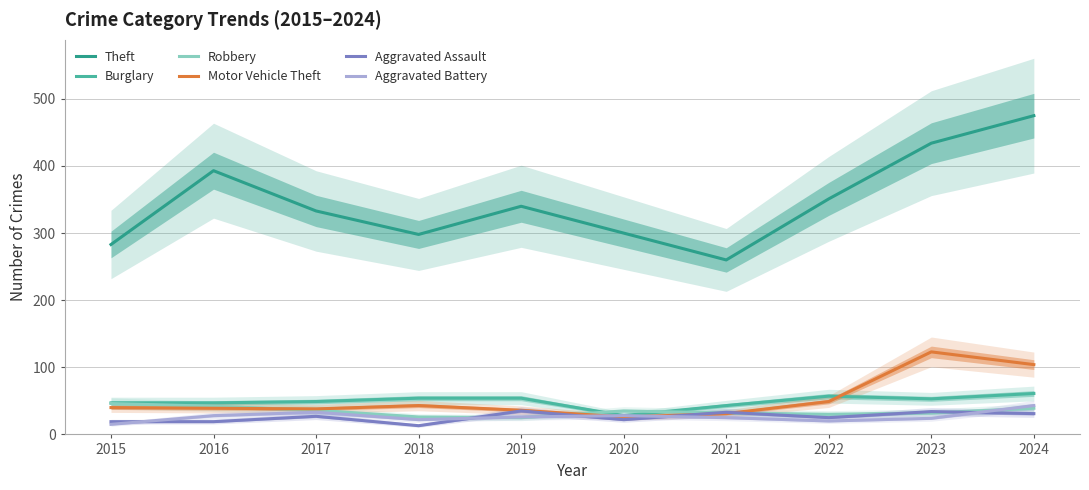

Count the number of categories in the chart.

10